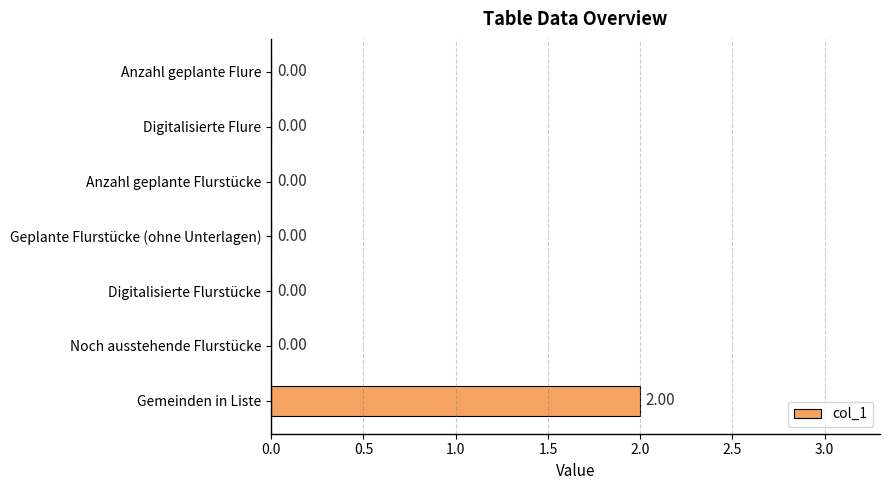

What is the sum of all values?

2.0